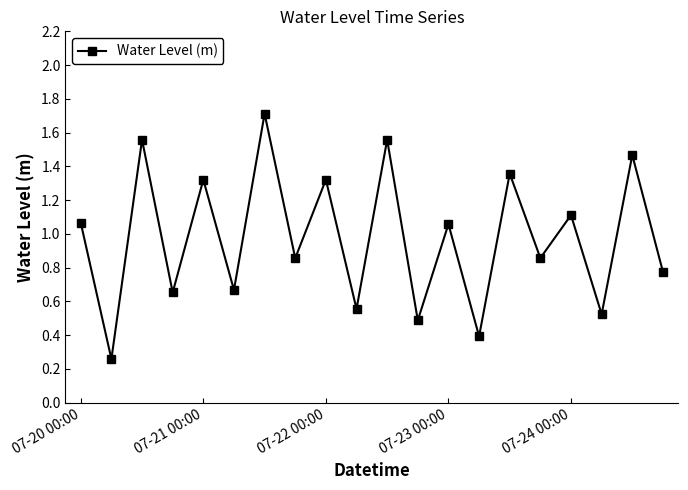

How many points are higher than both their immediate neighbors (excluding endpoints)?

9